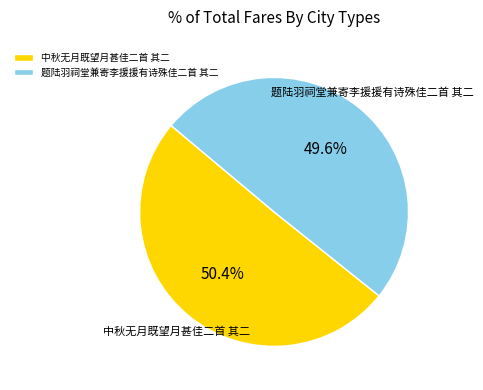

Does 题陆羽祠堂兼寄李援援有诗殊佳二首 其二 represent more than half of the total?

No